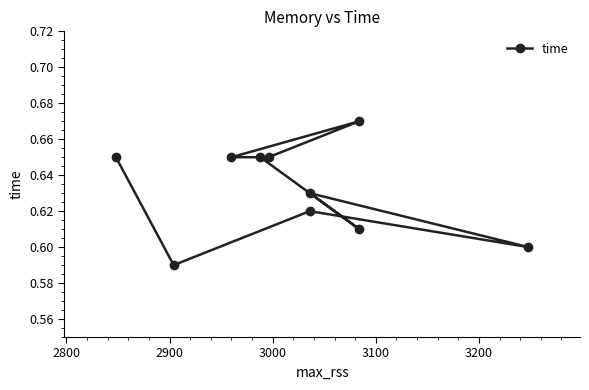

How many lines are shown in the chart?

1